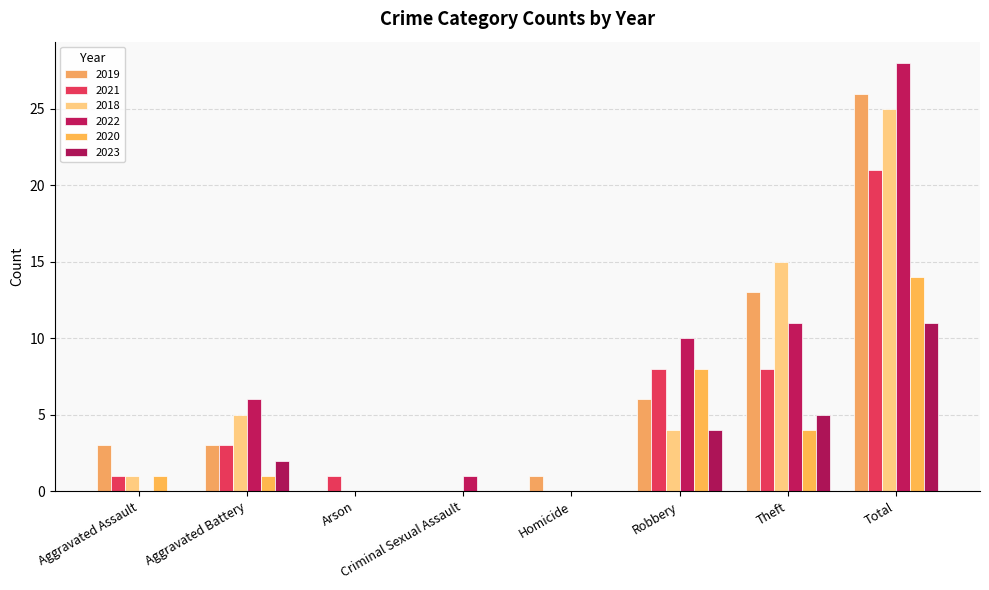

At which label does 2023 reach its peak?

Total